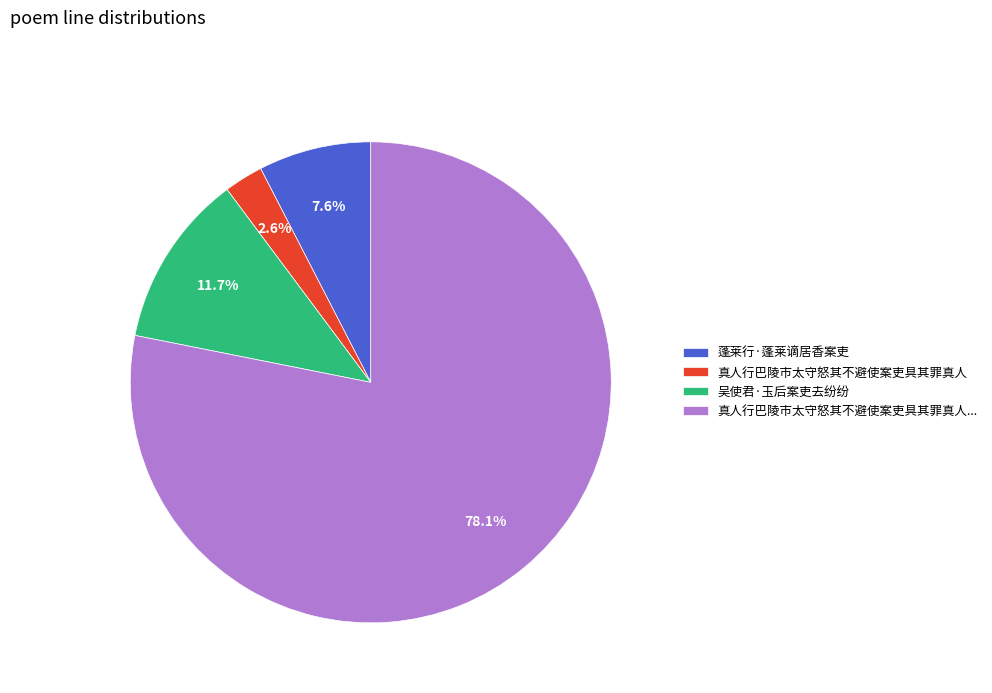

To the nearest percent, what is the average slice percentage?

25%